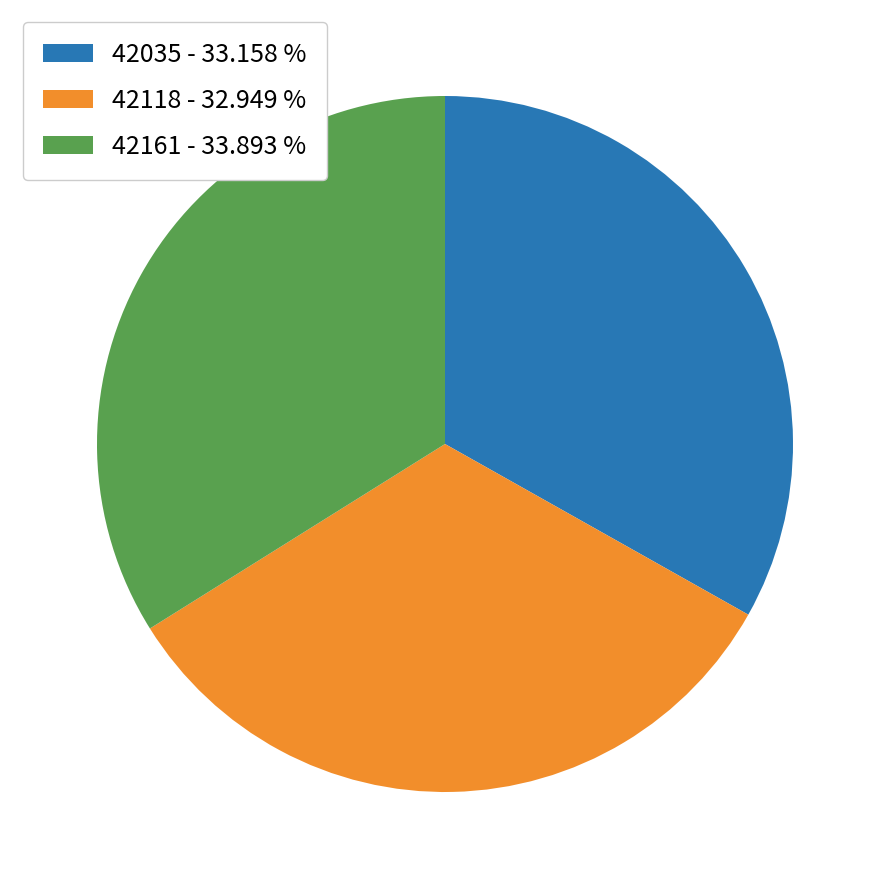

Does 42161 represent more than half of the total?

No